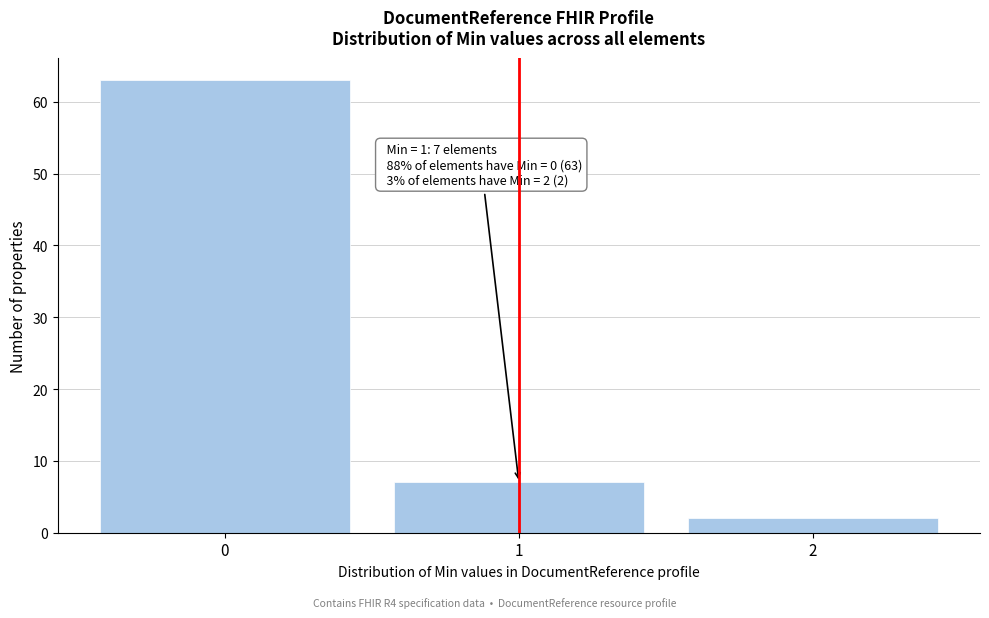

Which range on the x-axis has the tallest bar?

-0.5 to 0.5